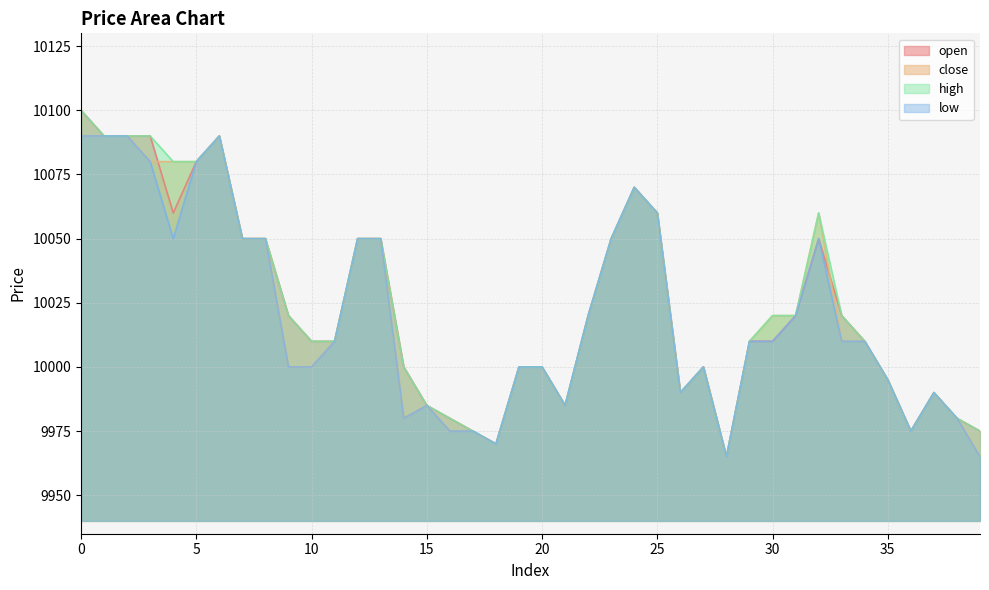

Rank the series by their maximum value, from highest to lowest.

open, high, close, low